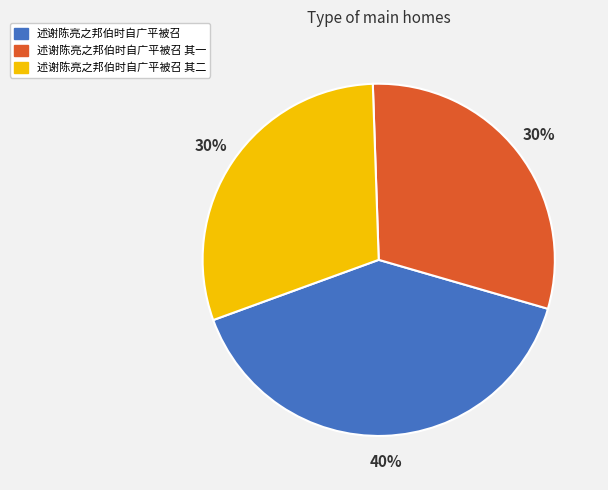

To the nearest percent, what is the average slice percentage?

33%